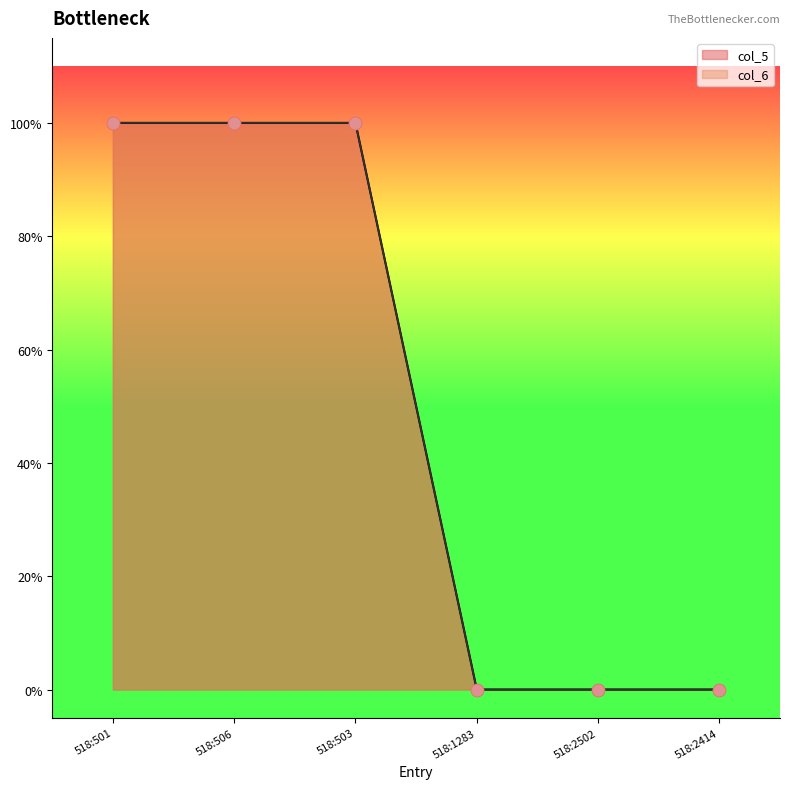

Is the value of col_6 at 518:1283 greater than the value of col_5 at 518:1283?

No